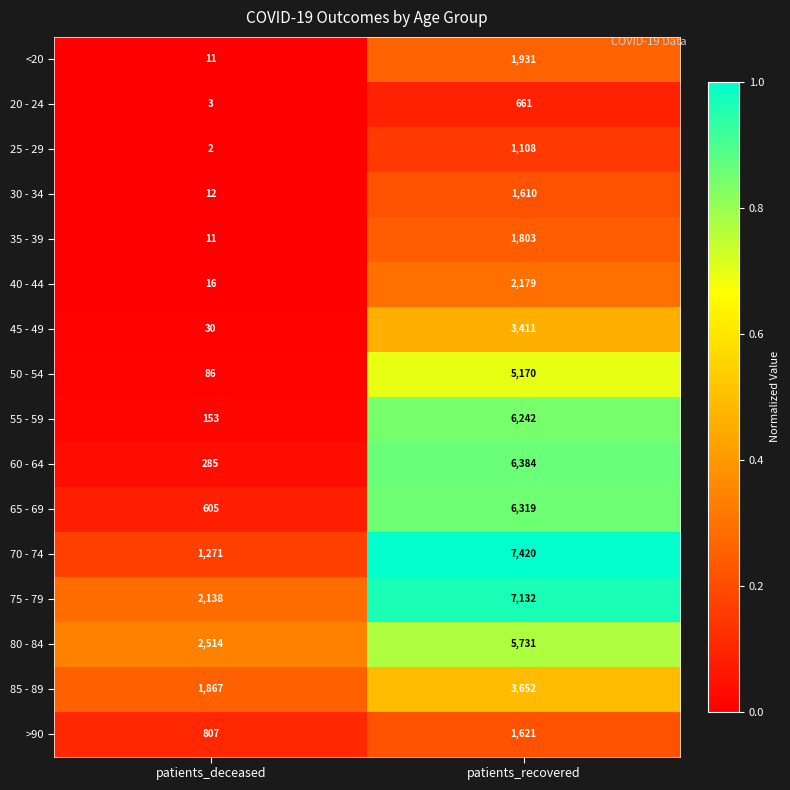

At which label is 85 - 89 closest to 2759?

patients_deceased